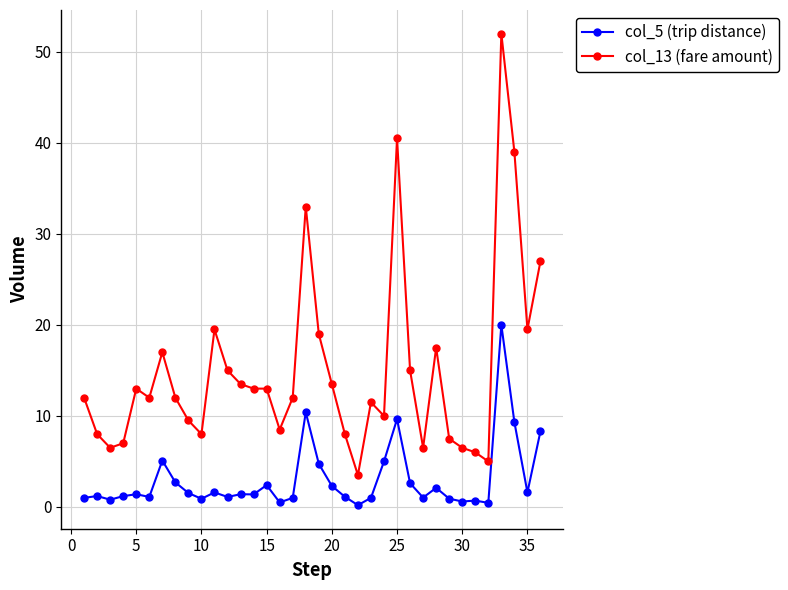

How many lines are shown in the chart?

2